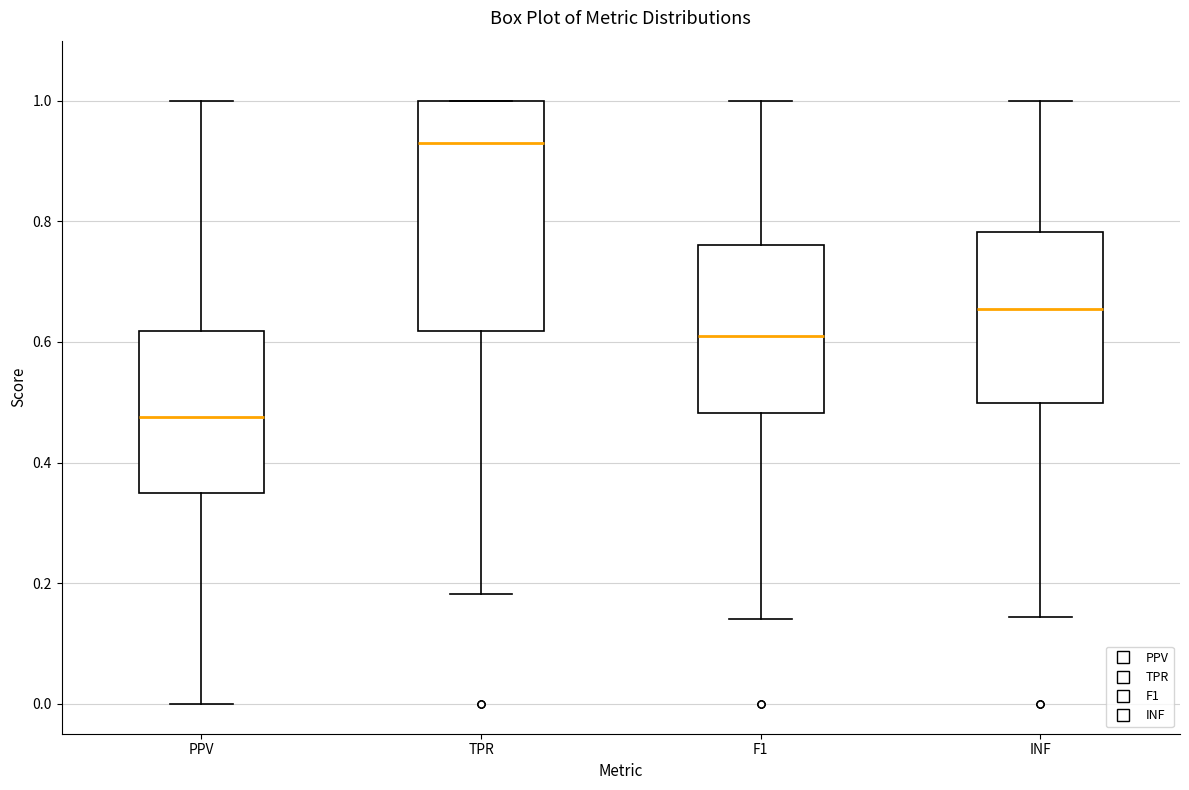

Reading left to right, read every box against the y-axis: the position of its median line, the range the box covers, and the ends of its whiskers. The values are not printed on the chart, so give them approximately, as read against the axis.

PPV: median 0.48, box 0.34 to 0.62, whiskers 0.00 to 1.00
TPR: median 0.94, box 0.62 to 1.00, whiskers 0.18 to 1.00
F1: median 0.62, box 0.48 to 0.76, whiskers 0.14 to 1.00
INF: median 0.66, box 0.50 to 0.78, whiskers 0.14 to 1.00